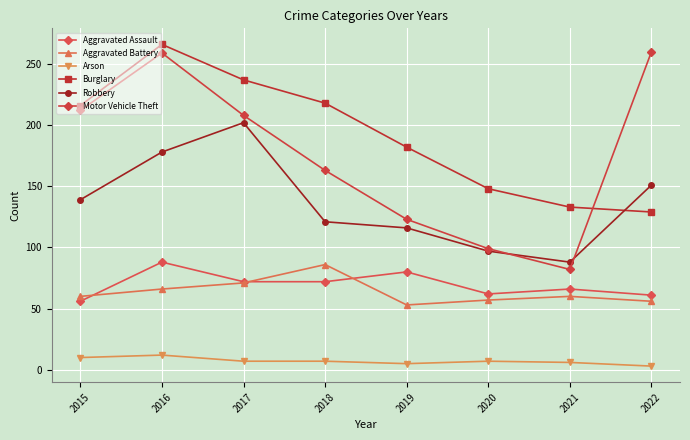

At which label does Aggravated Battery reach its minimum?

2019